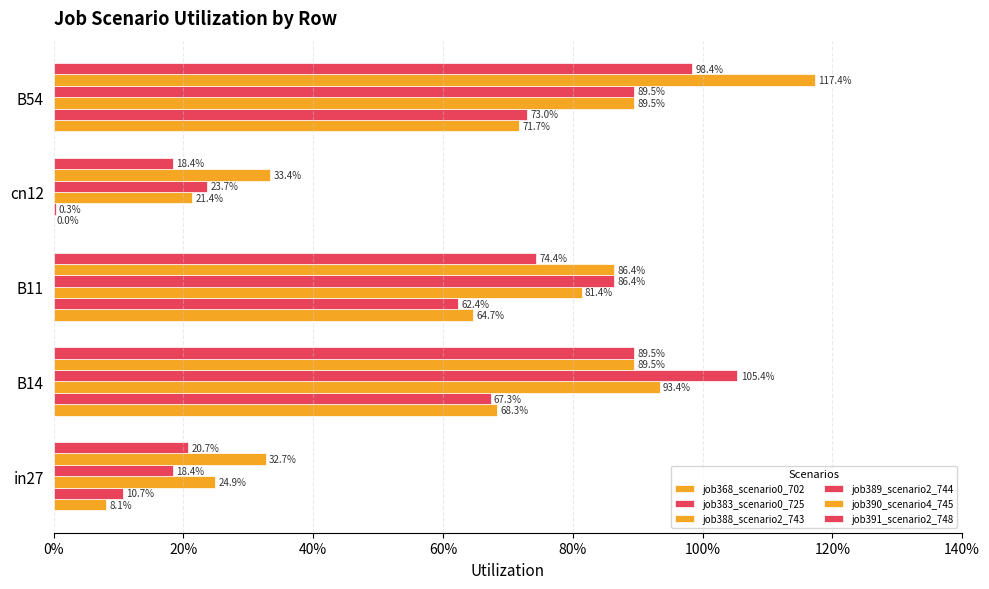

How many values in the job368_scenario0_702 series exceed 0?

4